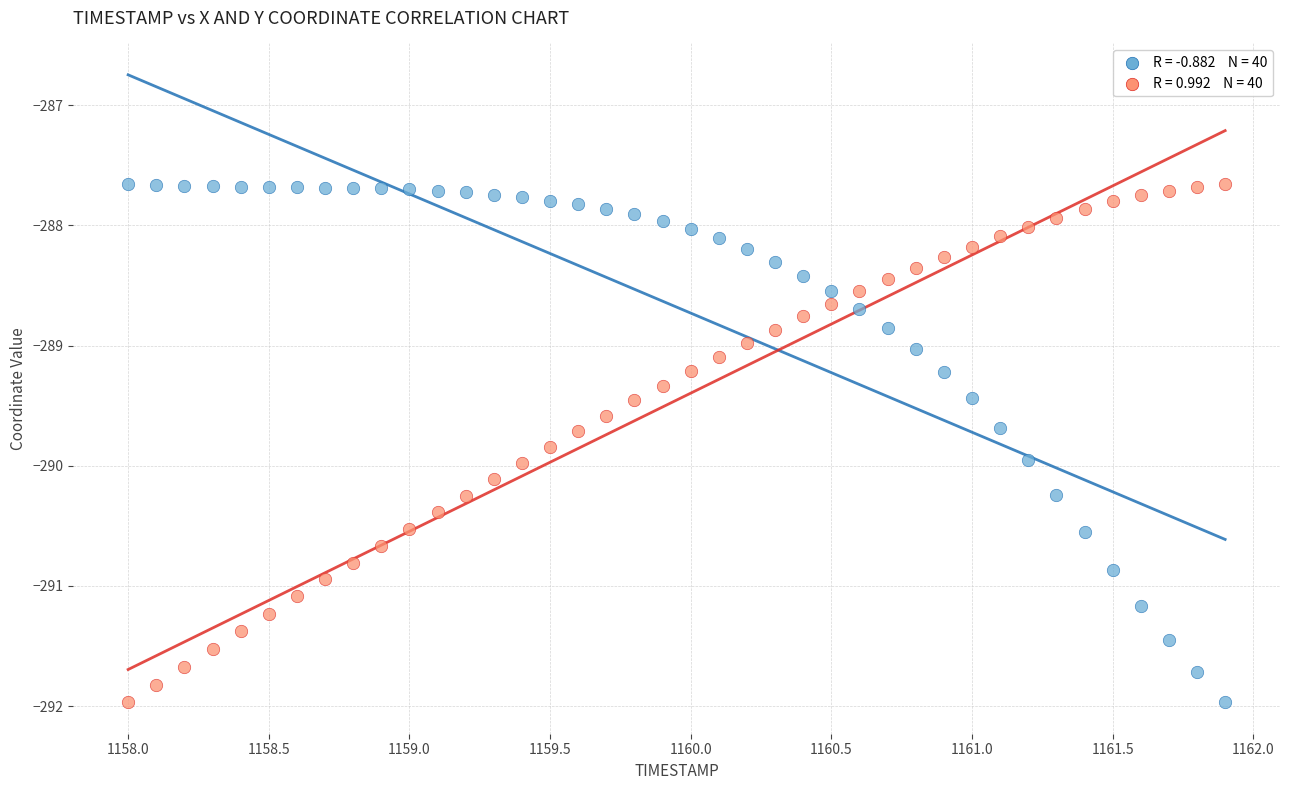

Across all data points, what is the range of Y values (max minus min)?

4.3